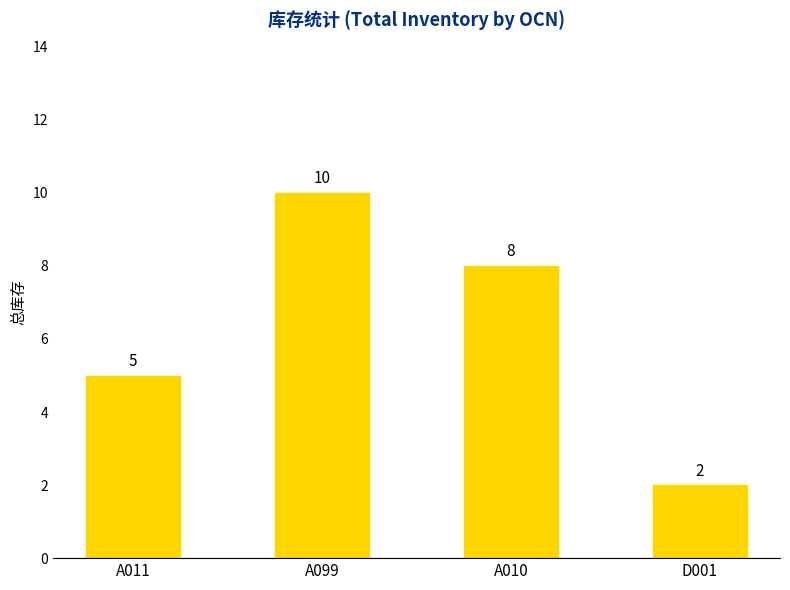

Which has a higher value, A011 or A010?

A010